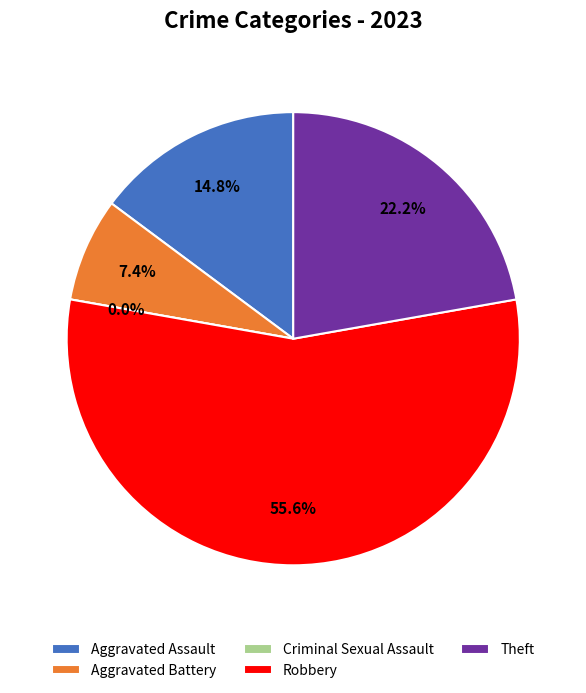

Which category has the biggest portion of the pie?

Robbery